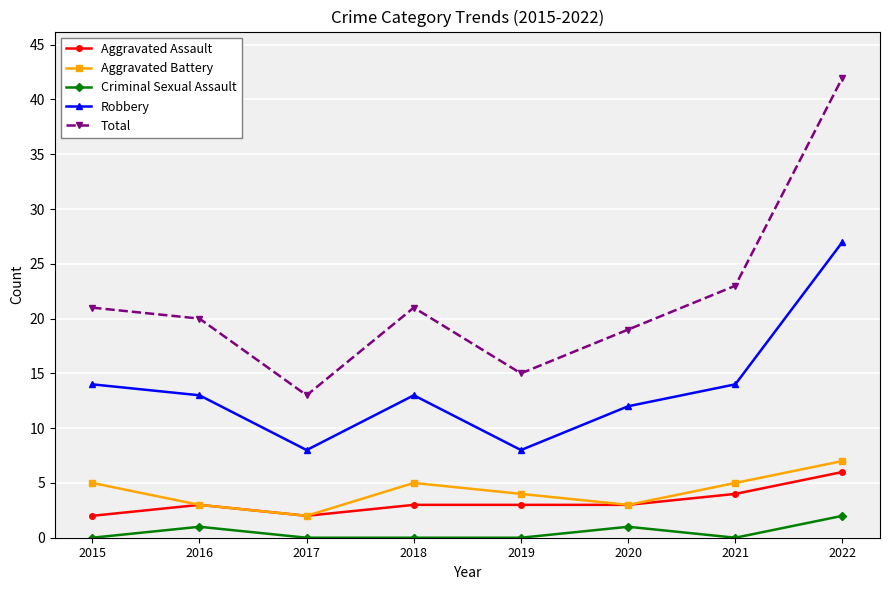

Between 2015 and 2016, which series saw the biggest shift?

Aggravated Battery